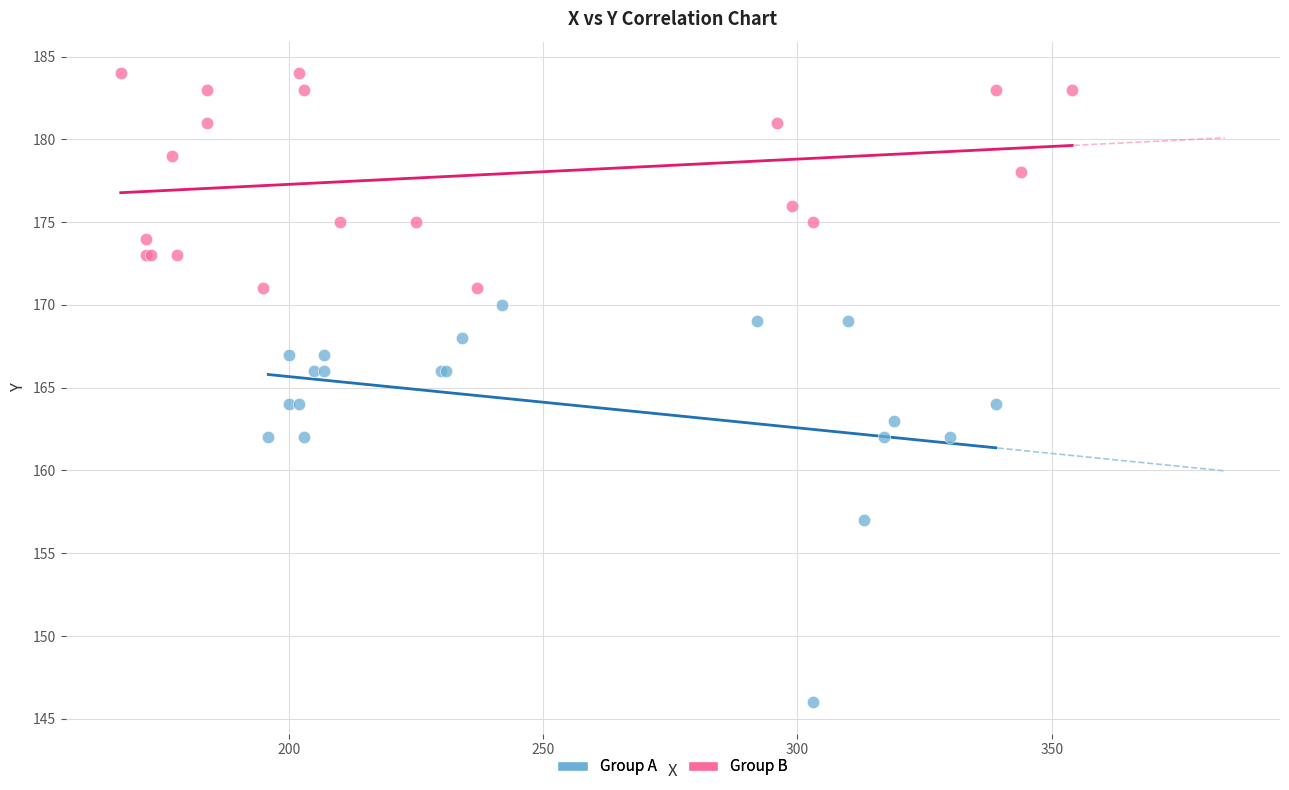

Which series reaches the maximum Y coordinate?

Group B